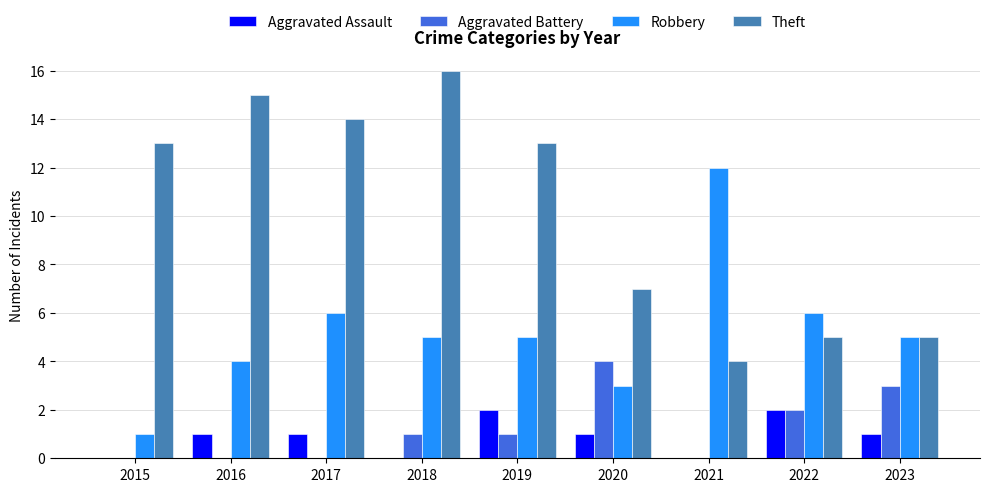

Reading left to right, what are all the values shown in this chart?

Aggravated Assault: 0	1	1	0	2	1	0	2	1
Aggravated Battery: 0	0	0	1	1	4	0	2	3
Robbery: 1	4	6	5	5	3	12	6	5
Theft: 13	15	14	16	13	7	4	5	5